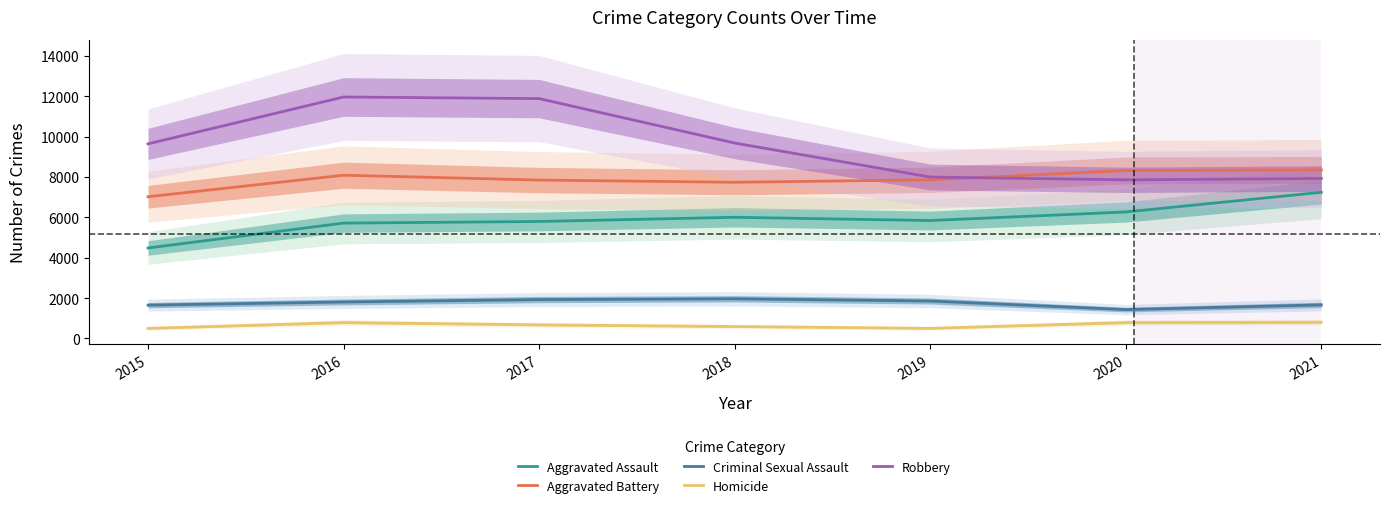

Which series has the largest total across all categories?

Robbery